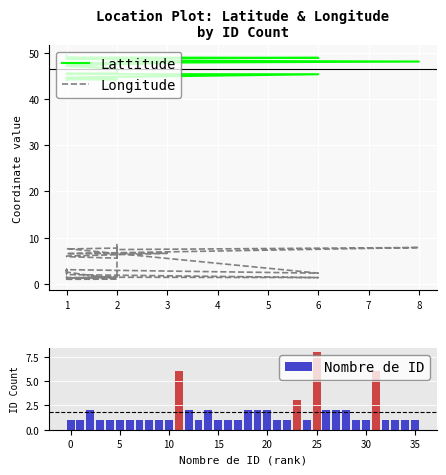

Reading right to left, list all the values displayed in this chart.

Lattitude: 49.3	49.1	49.1	48.9	48.9	48.7	48.7	48.6	48.4	48.3	48.1	47.8	47.7	47.2	47.1	46.5	46.1	45.5	45.4	45.4	45.4	45.4	45.4	45.3	45.3	44.6	44.6	44.5	44.5	44.5	44.4	44.4	44.3	44.2	44.2	44.1
Longitude: 3.0	2.9	3.2	3.1	2.3	7.6	7.6	7.8	7.3	7.4	7.9	6.6	6.6	6.0	5.9	5.6	8.7	1.3	1.4	1.5	1.3	1.5	1.3	1.5	1.4	2.0	2.1	2.2	3.0	2.3	3.1	2.0	2.6	1.1	1.0	1.1
Nombre de ID: 1.0	1.0	1.0	1.0	6.0	1.0	1.0	2.0	2.0	2.0	8.0	1.0	3.0	1.0	1.0	2.0	2.0	2.0	1.0	1.0	1.0	2.0	1.0	2.0	6.0	1.0	1.0	1.0	1.0	1.0	1.0	1.0	1.0	2.0	1.0	1.0